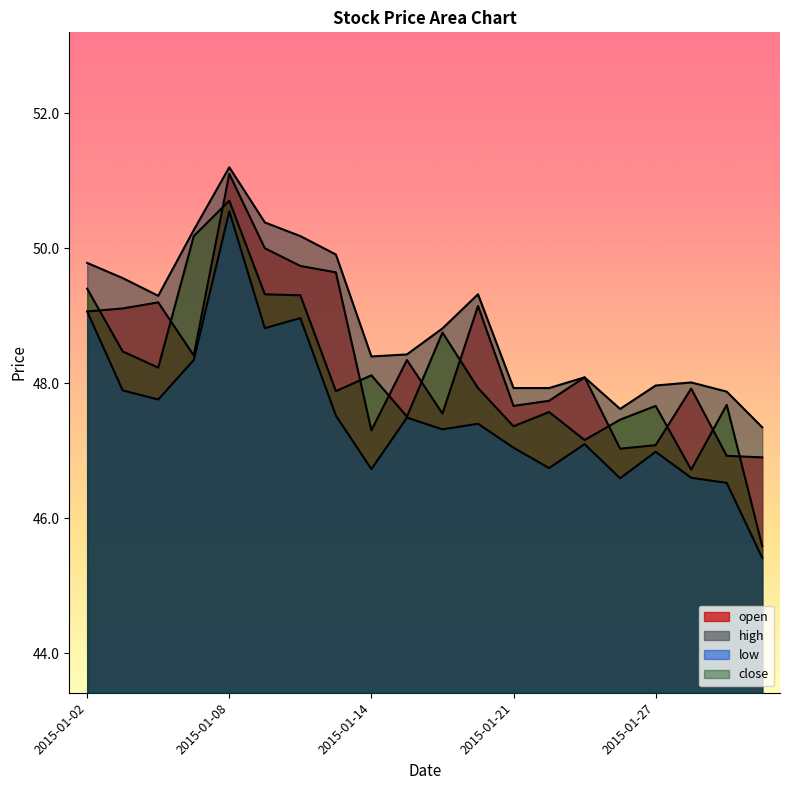

True or false: low and high cross at least once.

False